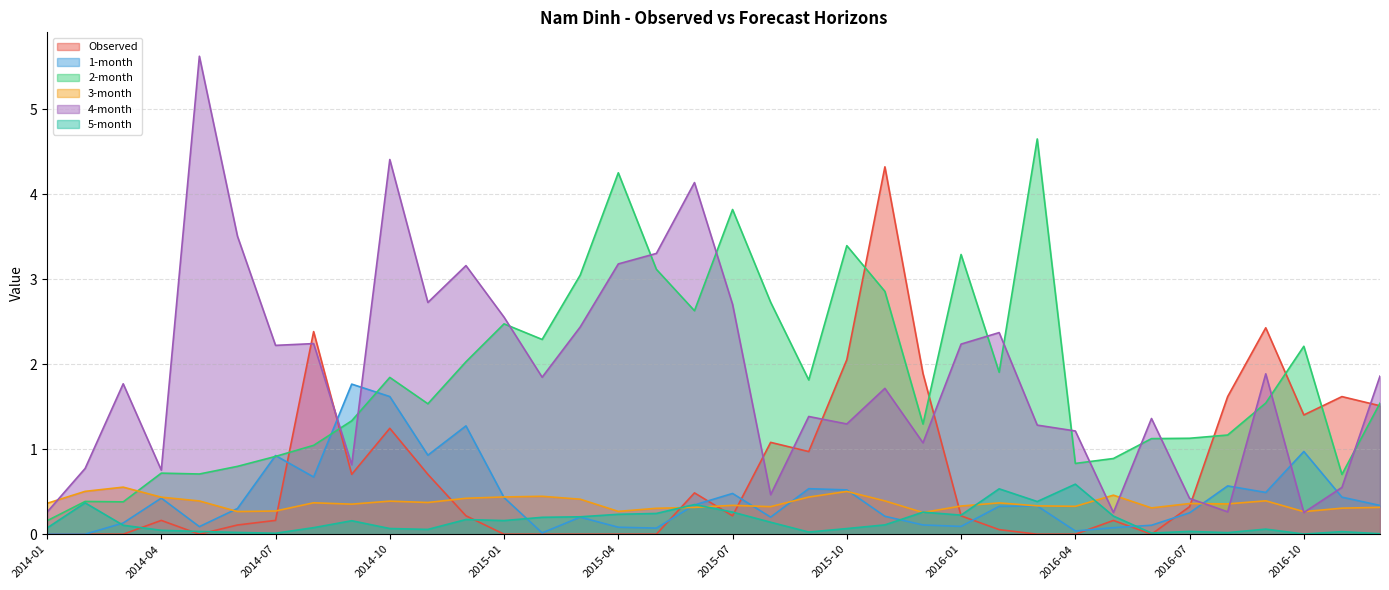

True or false: Observed has more than 2 points higher than both neighbors.

True